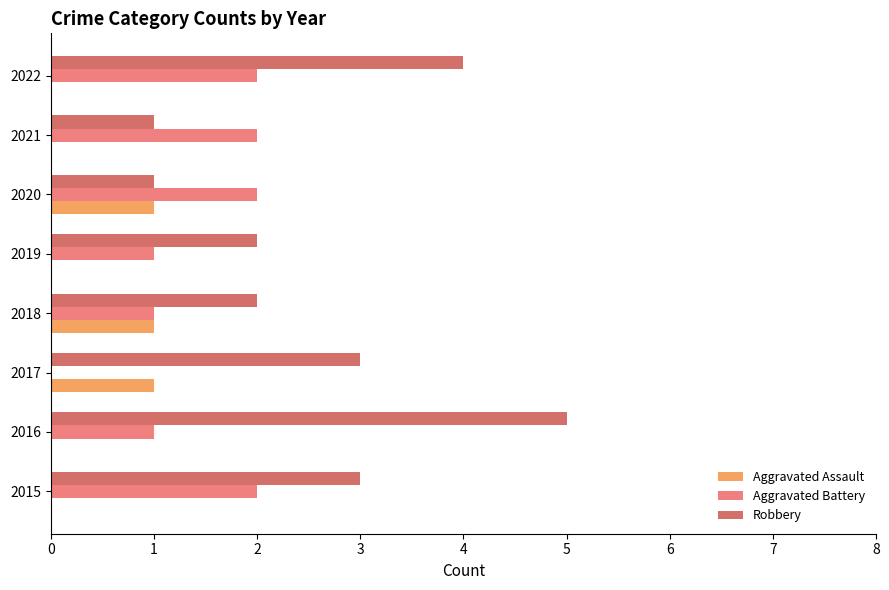

What is the average value of the Robbery series?

3